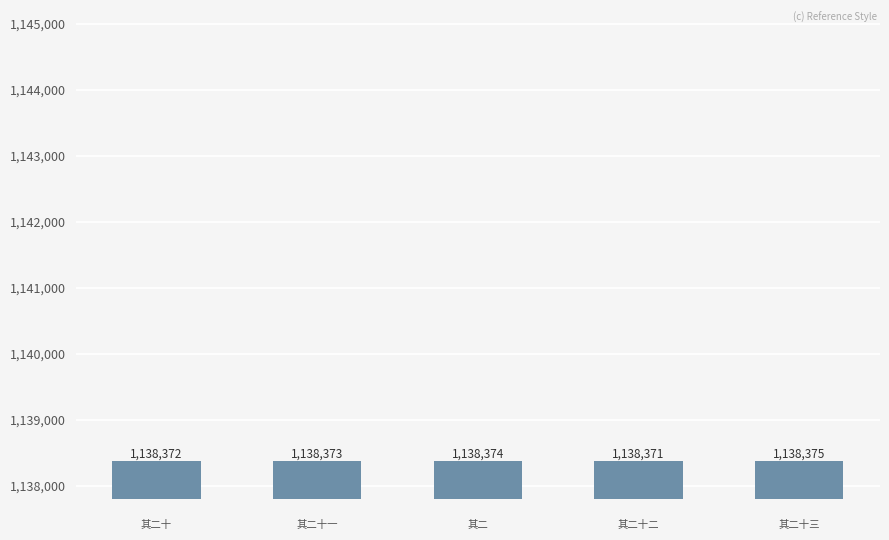

What is the difference between the maximum and minimum values?

4